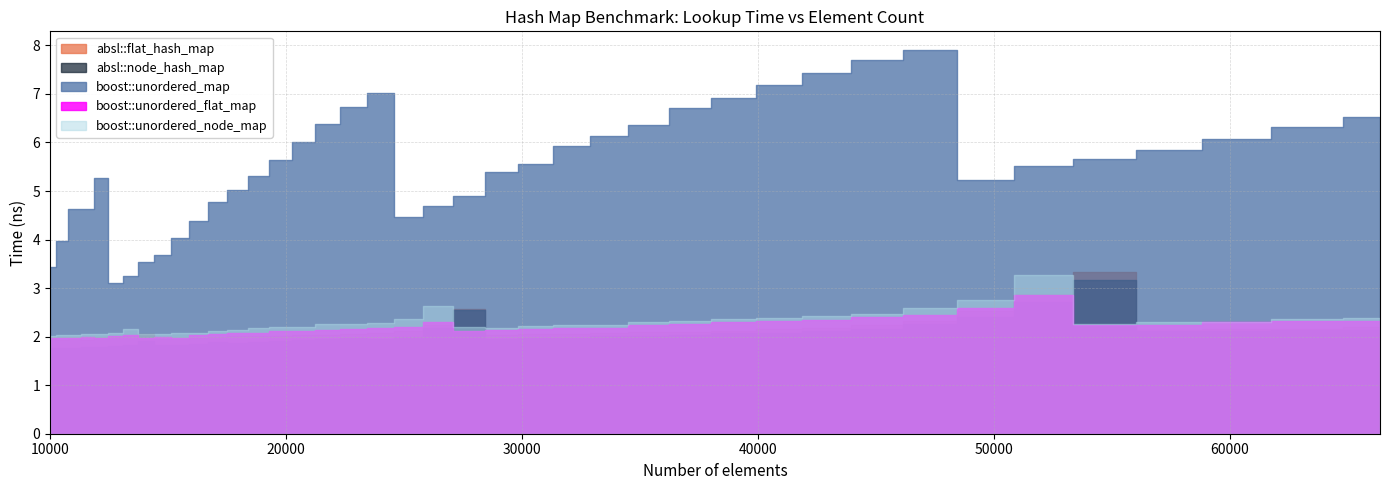

Is it true that boost::unordered_flat_map equals 2.1 at 19753?

True